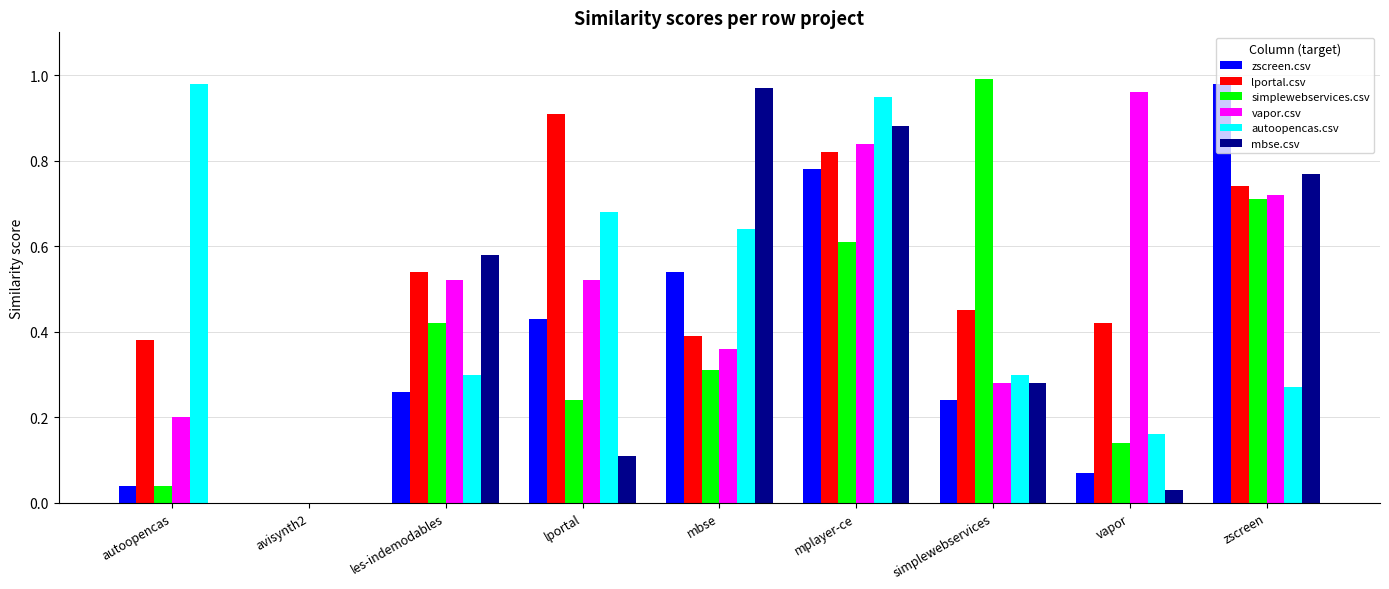

Between autoopencas and mplayer-ce, which series saw the biggest shift?

mbse.csv